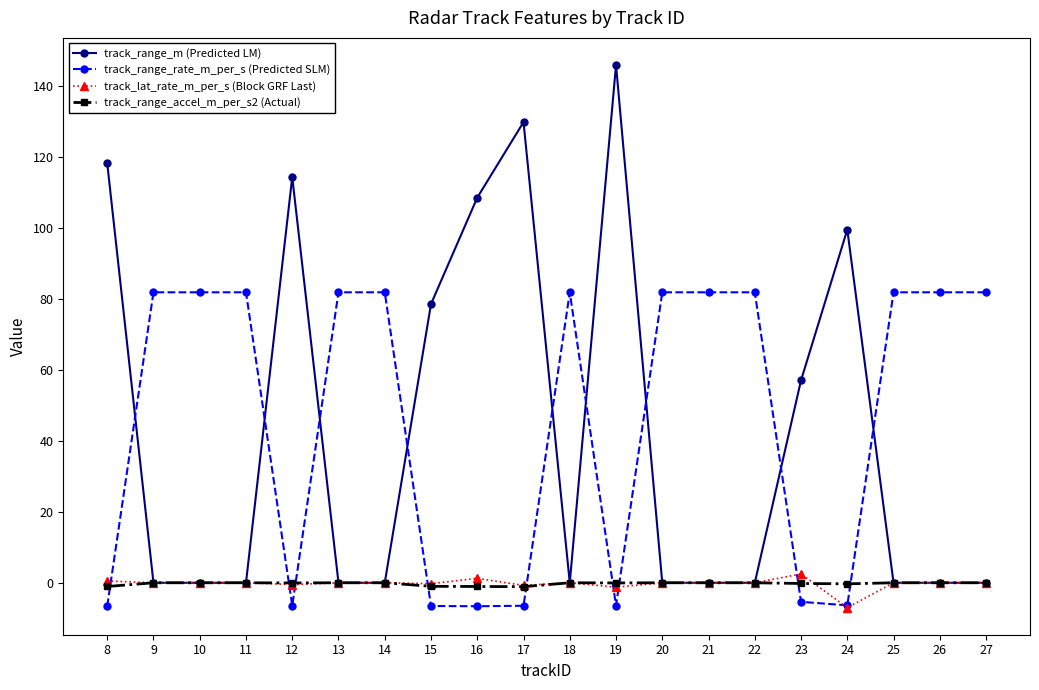

How many lines are shown in the chart?

4